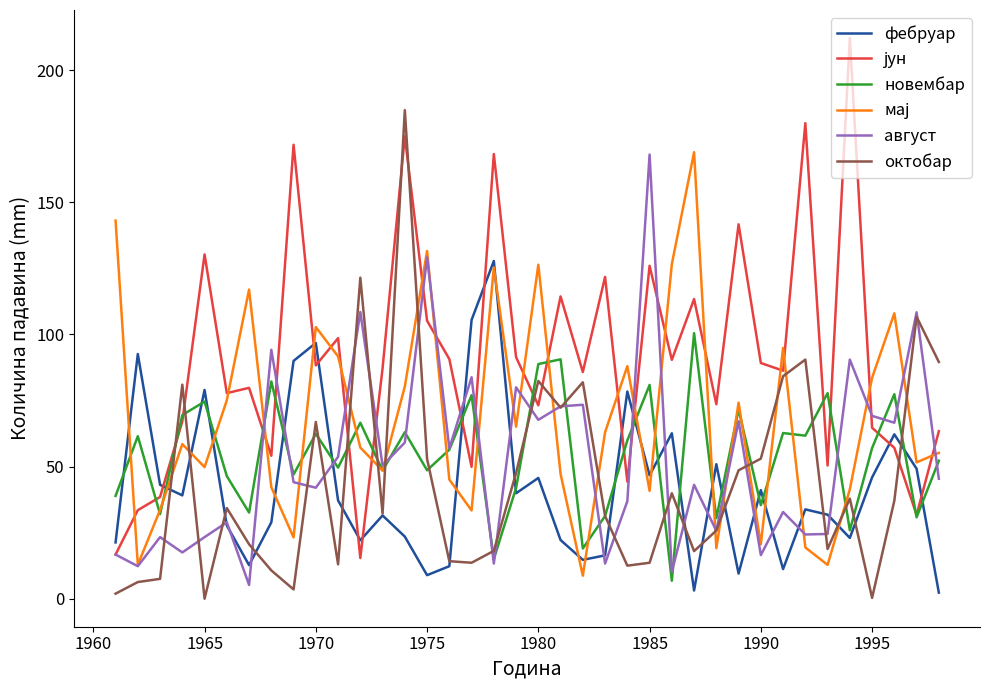

How many lines are shown in the chart?

6